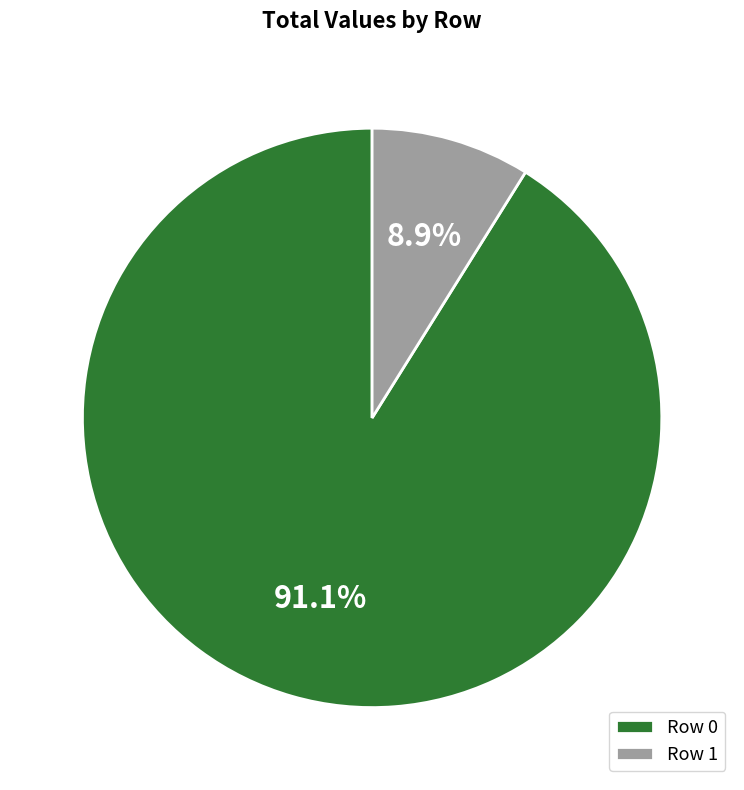

Is there a majority slice in this chart?

Yes